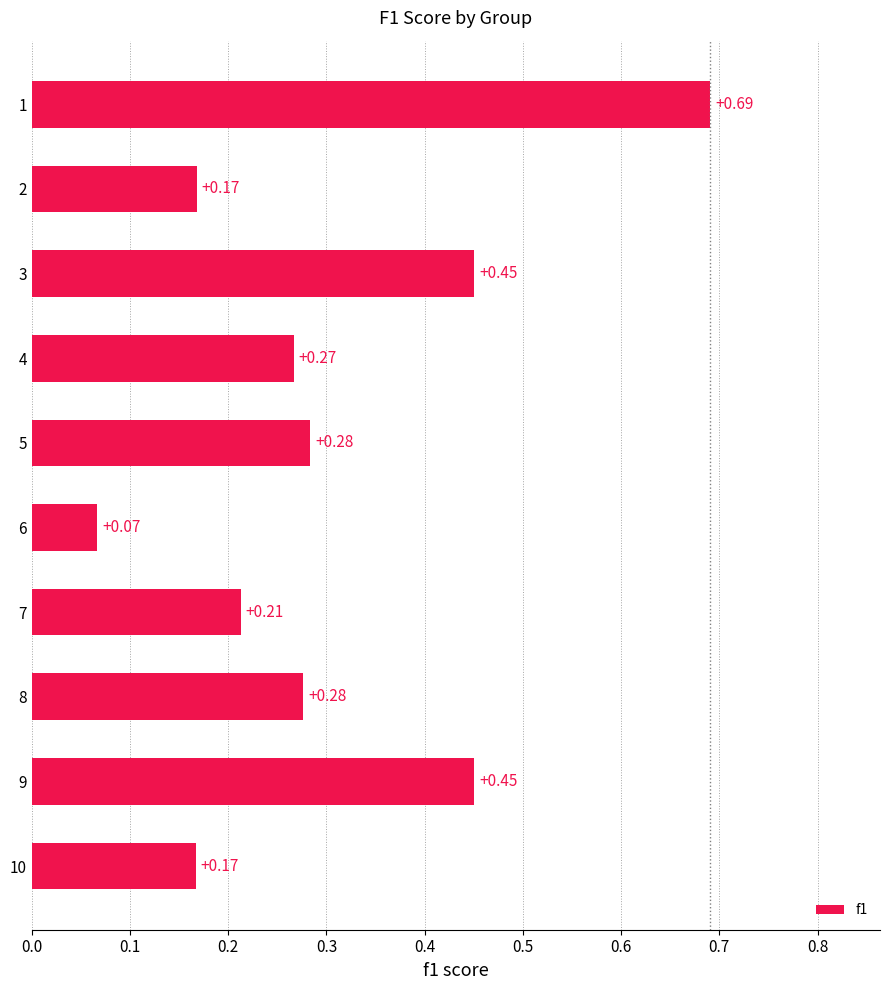

Where is the data nearest to the value 0?

6